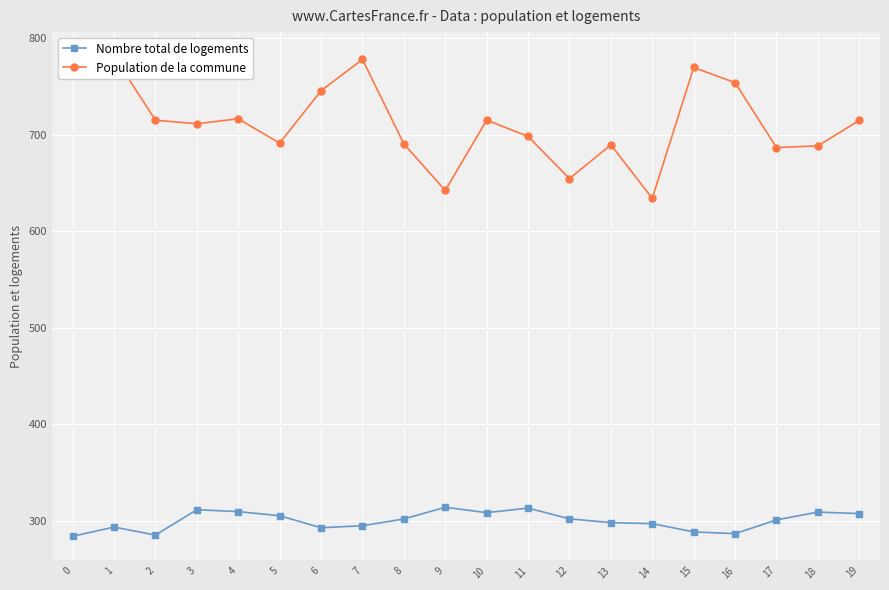

How many interior local valleys does the Population de la commune series have?

6